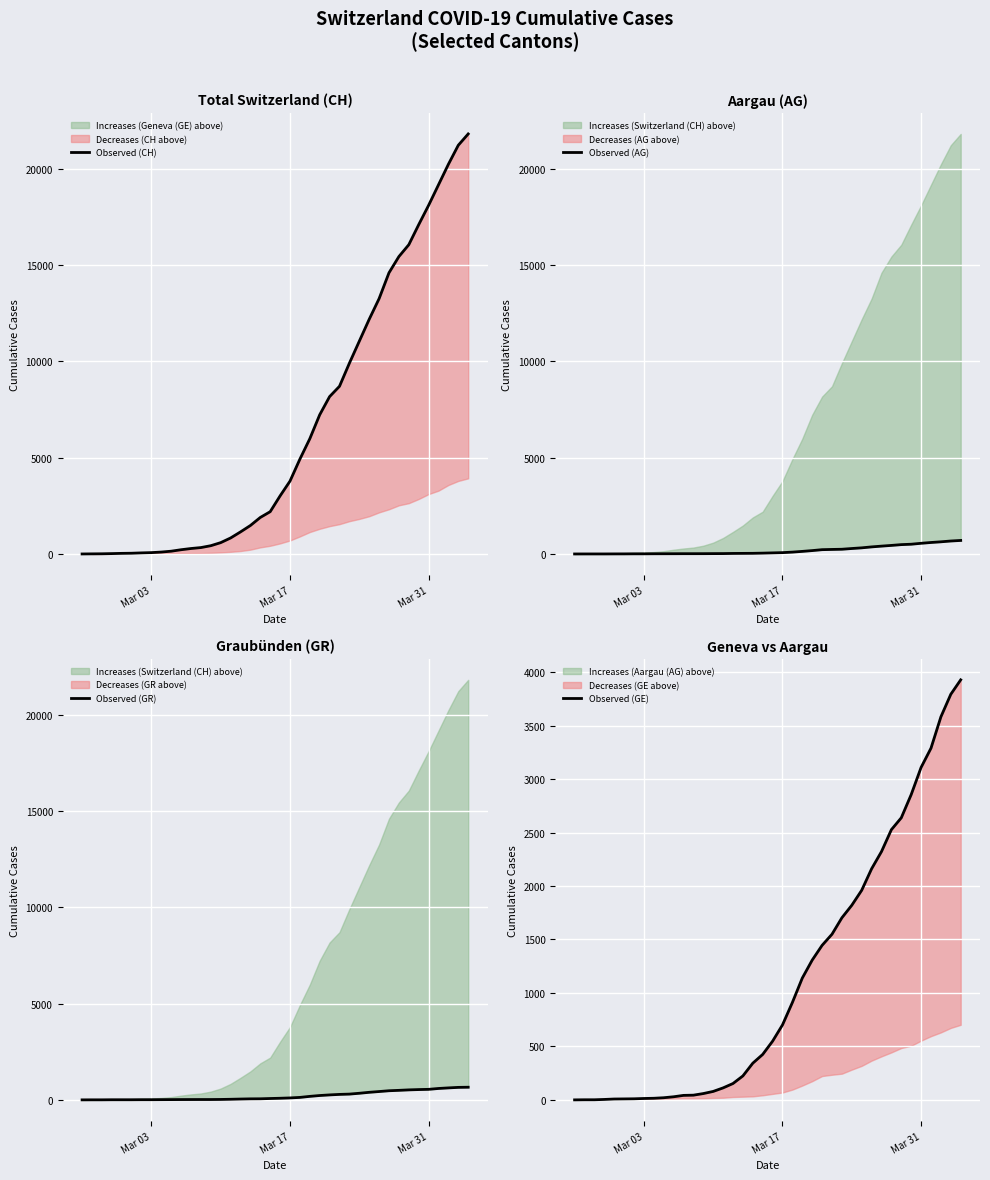

True or false: Observed (AG) and Observed (CH) intersect in this chart.

False